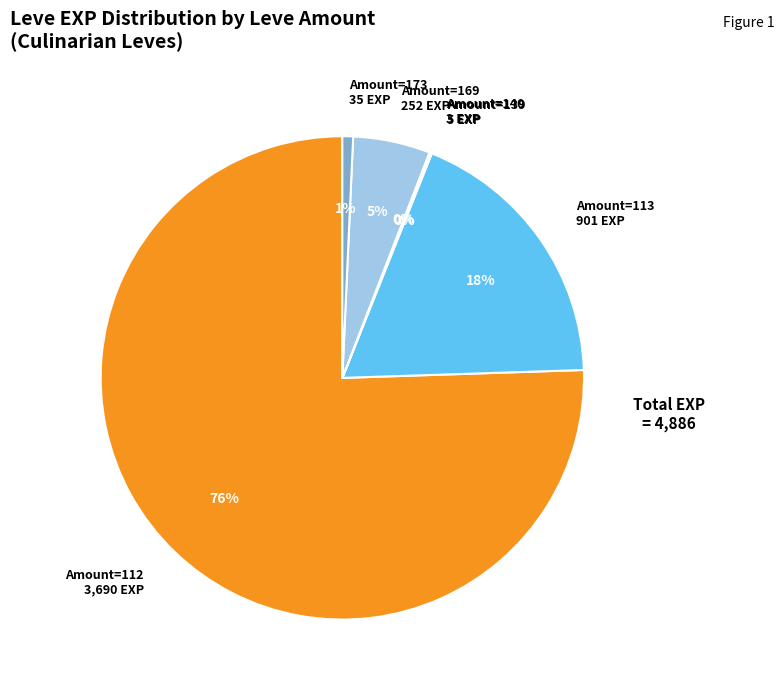

Which slice is the largest?

Amount=112 3,690 EXP